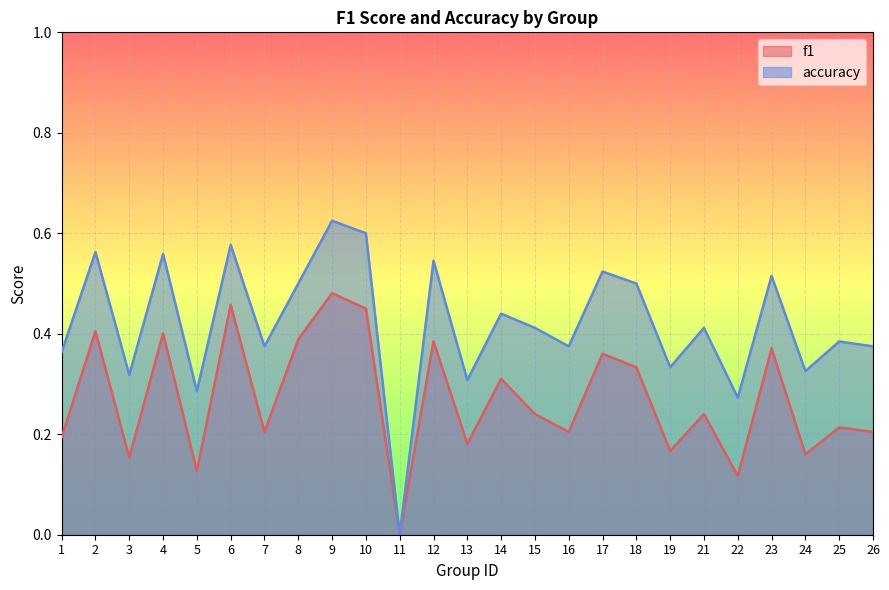

What is the value of the f1 point at the 8th from the left?

0.4